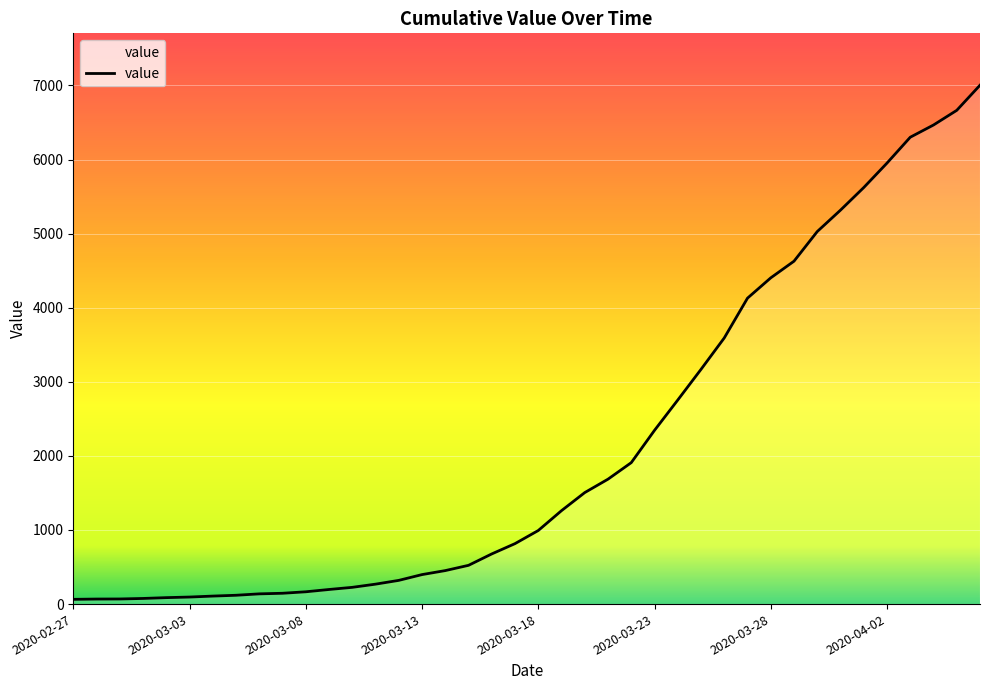

What is the minimum value shown in the chart?

64